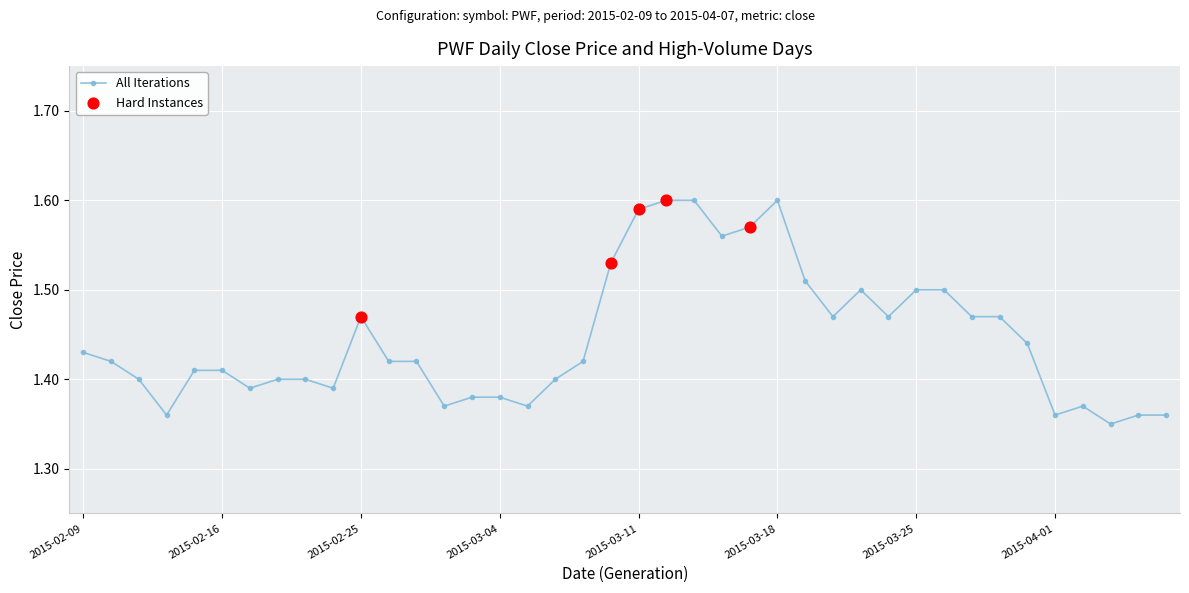

What is the sum of all values?

57.8